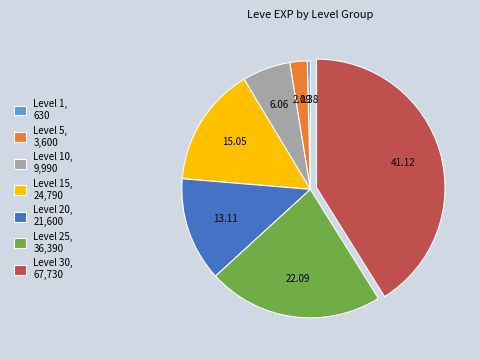

Is Level 20, 21,600 the majority of the pie?

No